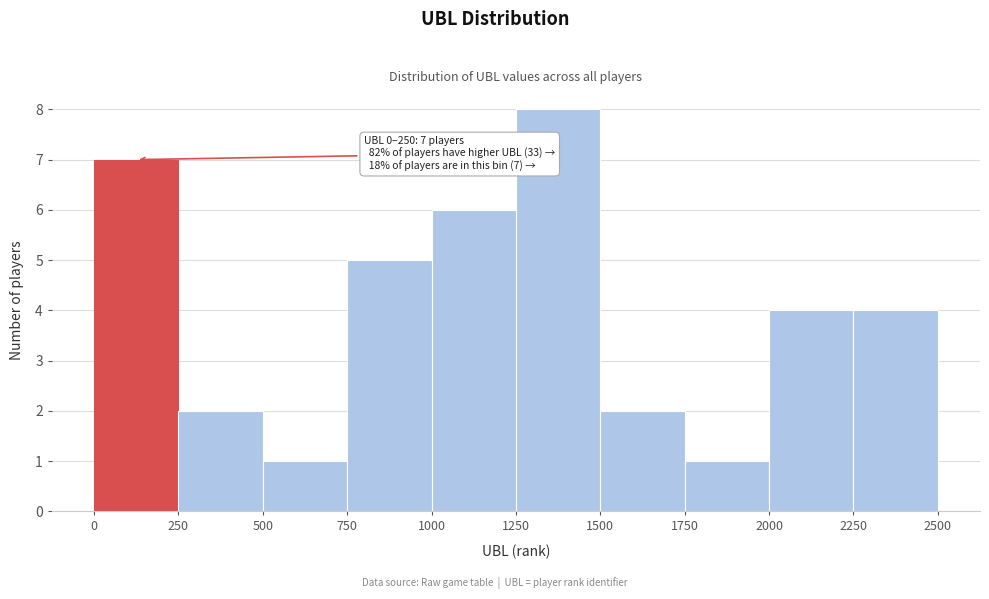

Which range on the x-axis has the tallest bar?

1250 to 1500